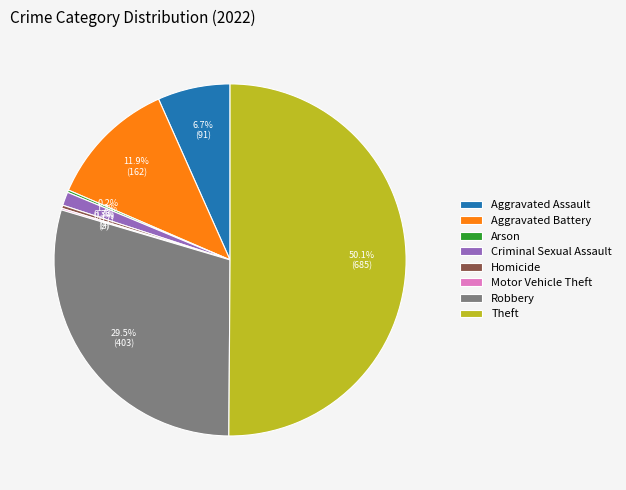

How much of the chart is everything except Homicide?

99.7%